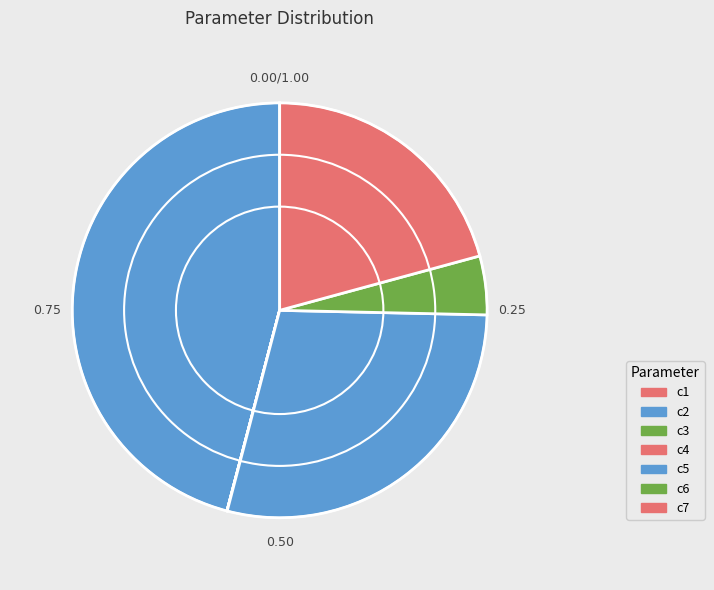

True or false: c5 accounts for 14% of the total.

False